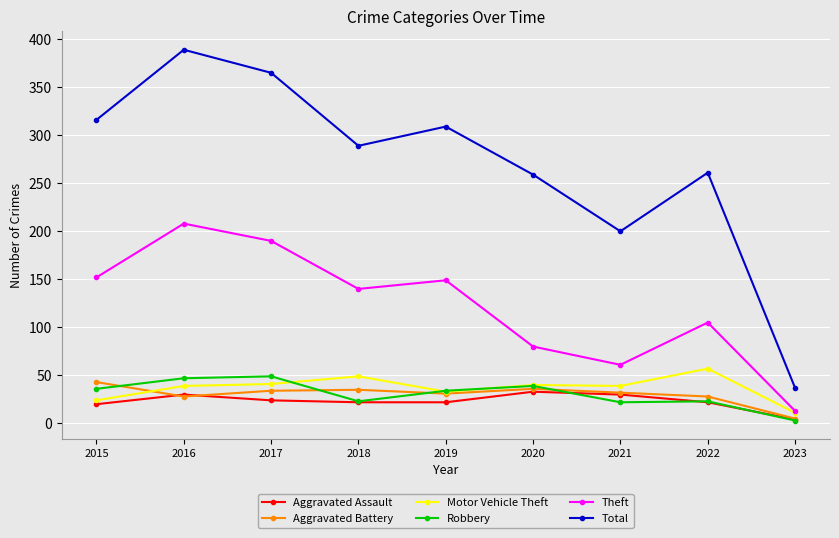

What value does the Total series have at 2017?

365